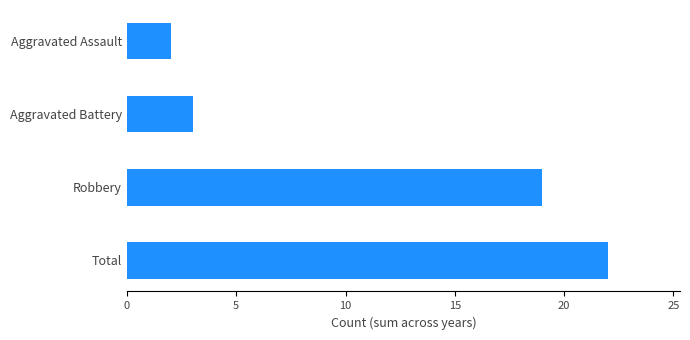

Read the value at Total, to the nearest 5.

20